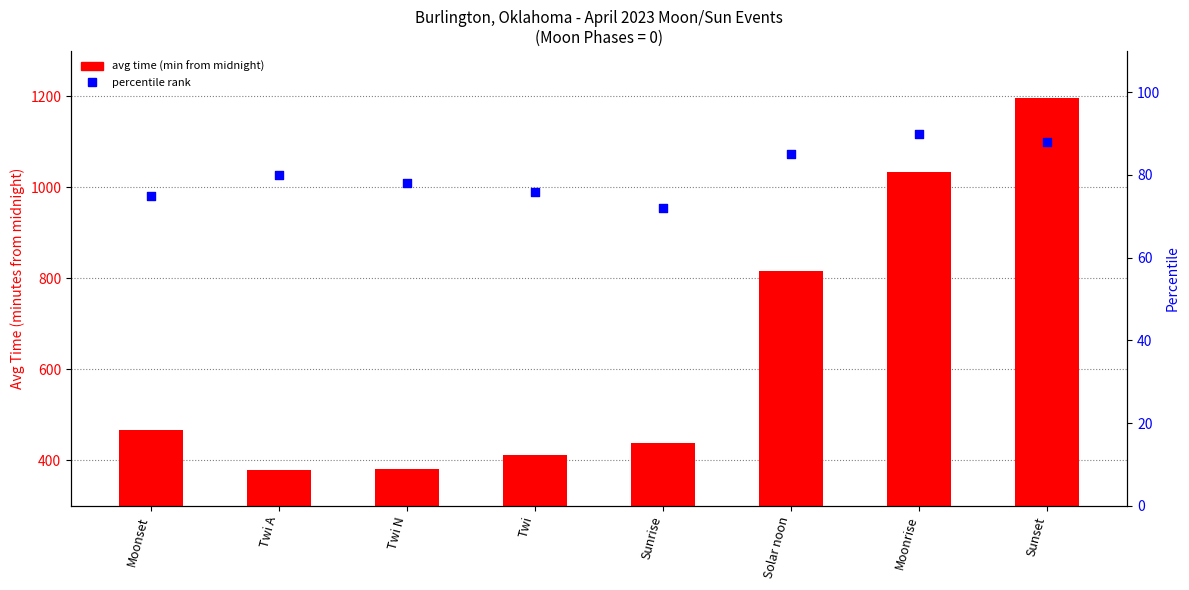

At which category is the sum across all series the highest?

Sunset